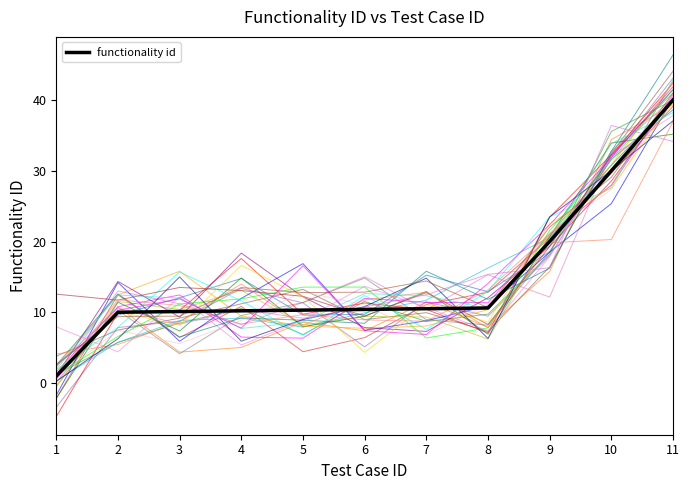

True or false: the data has more than 0 interior local peaks.

False